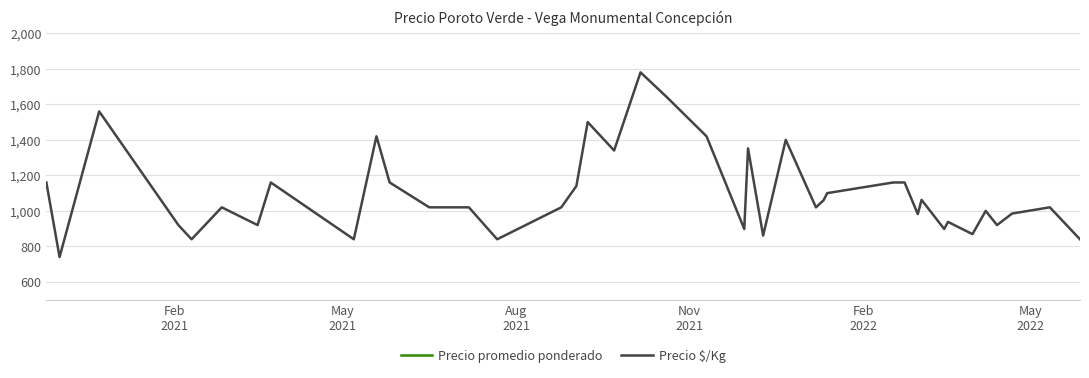

Does the chart have visible grid lines?

Yes